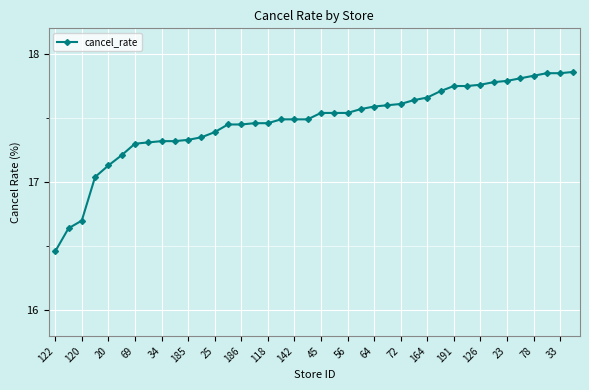

What is the difference between the maximum and second lowest values?

1.2